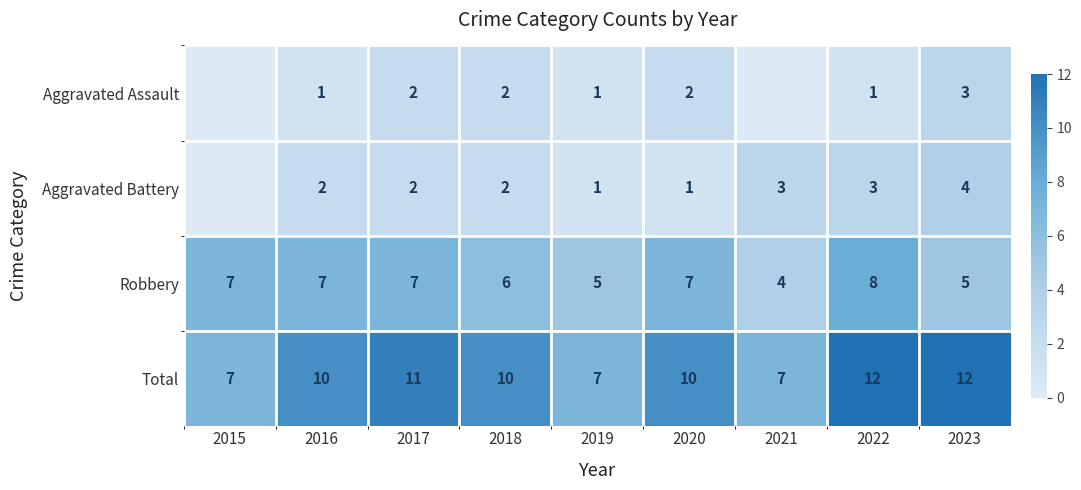

What is the difference between the maximum and minimum values in the Total series?

5